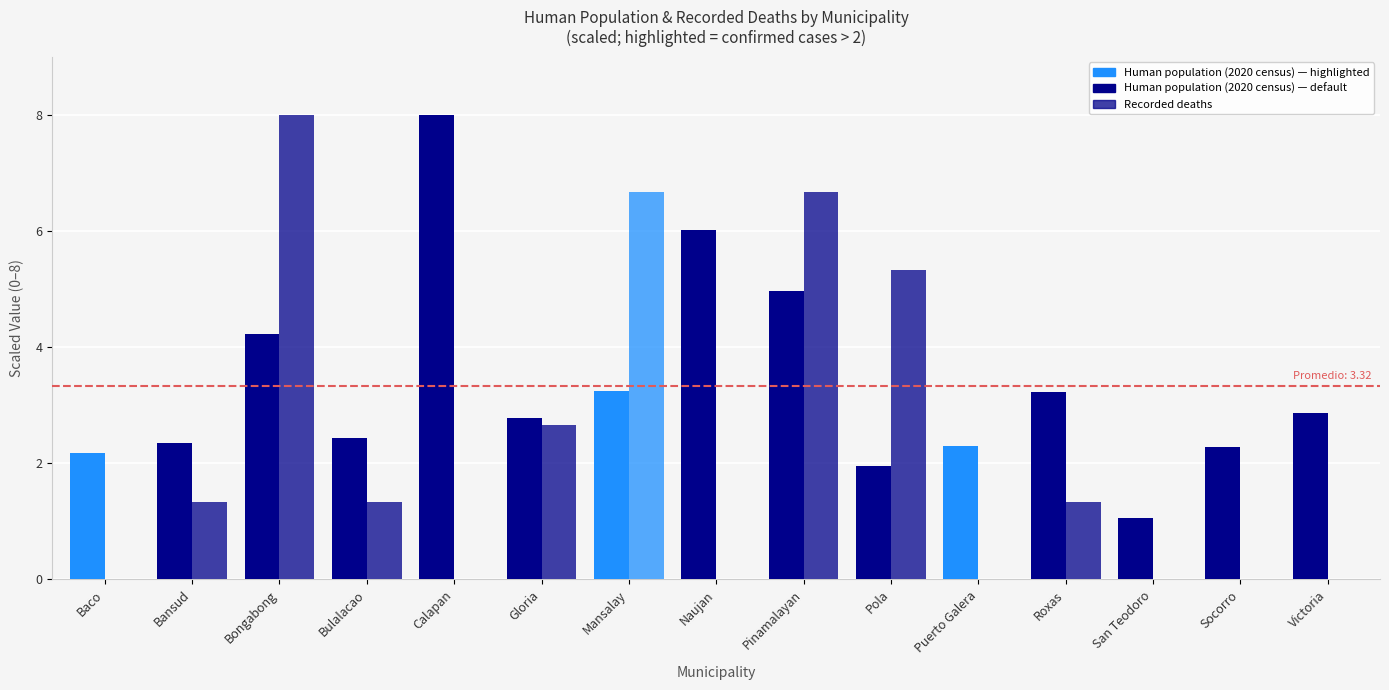

Reading left to right, extract all data points from this chart.

Human population (2020 census): 2.2	2.3	4.2	2.4	8.0	2.8	3.2	6.0	5.0	1.9	2.3	3.2	1.0	2.3	2.9
Recorded deaths: 0.0	1.3	8.0	1.3	0.0	2.7	6.7	0.0	6.7	5.3	0.0	1.3	0.0	0.0	0.0